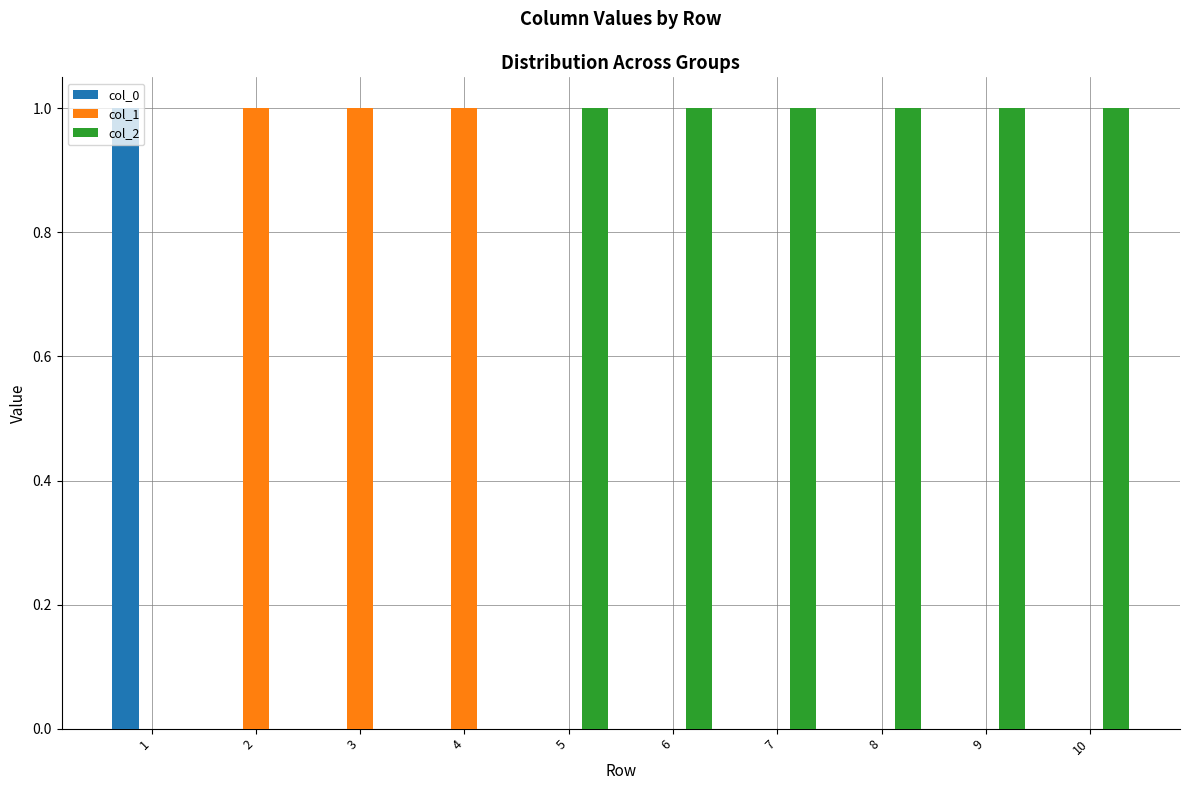

Which series has the largest total across all categories?

col_2